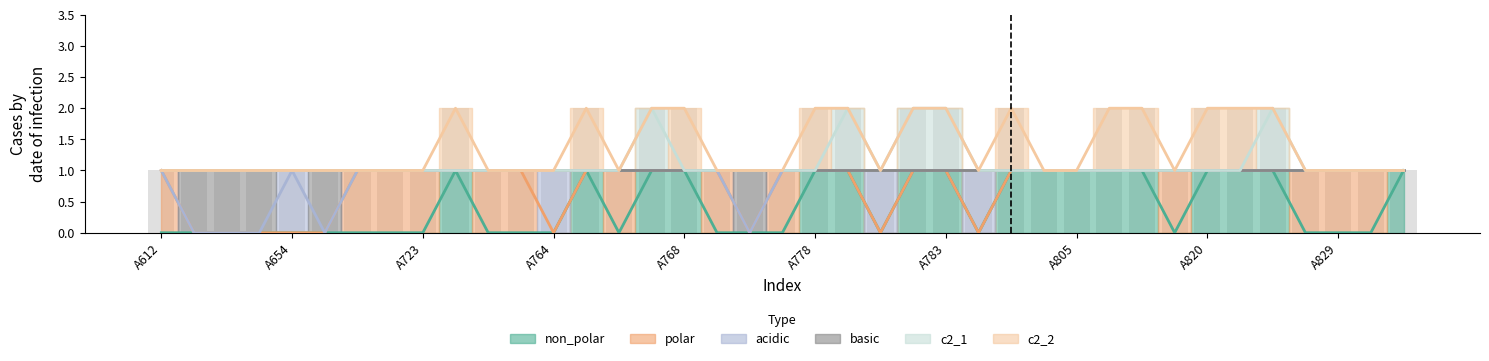

At how many categories does at least one series exceed 0?

39